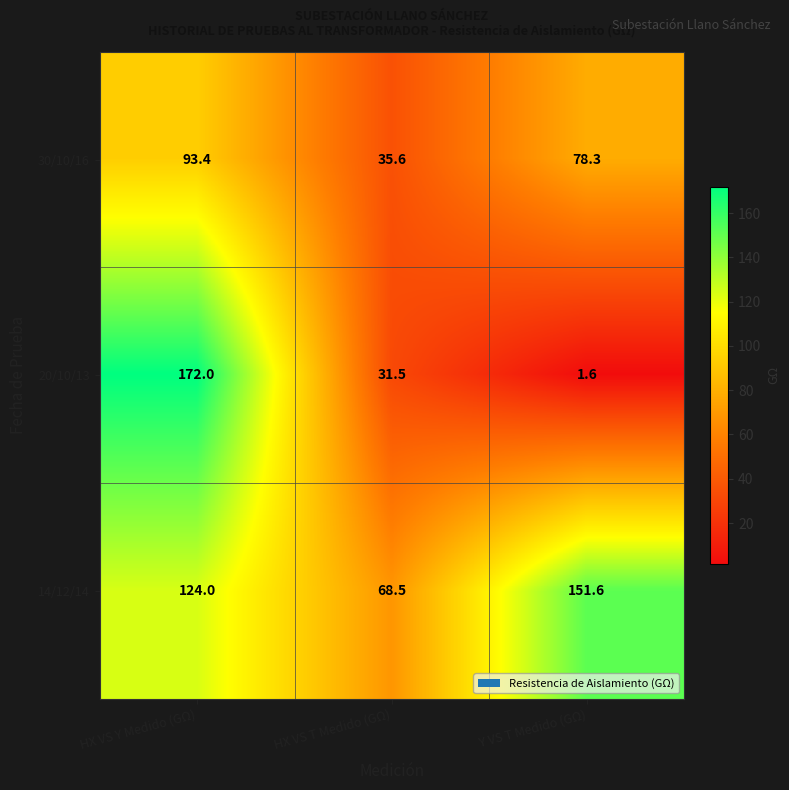

Is the value of 30/10/16 at HX VS T Medido (GΩ) greater than the value of 20/10/13 at HX VS T Medido (GΩ)?

Yes